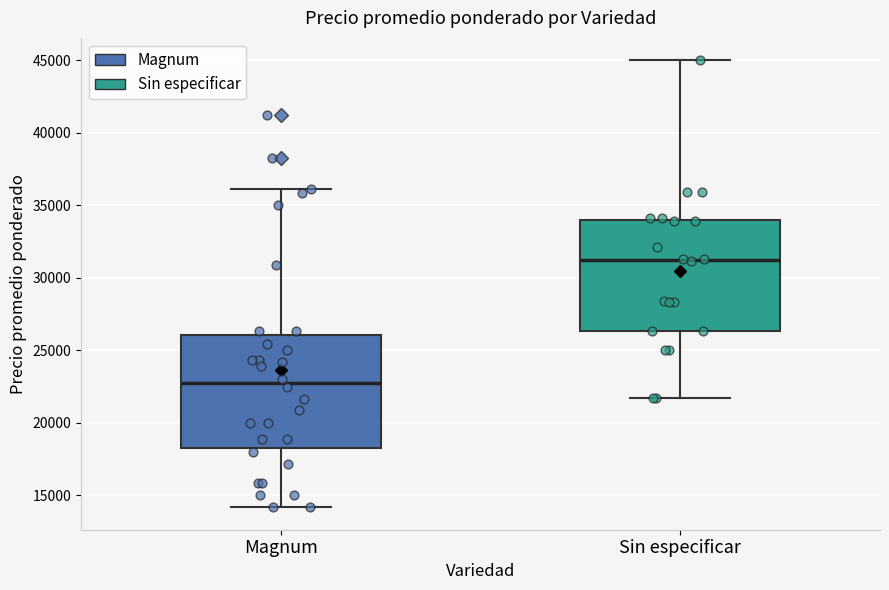

Which box has the lowest median line?

Magnum